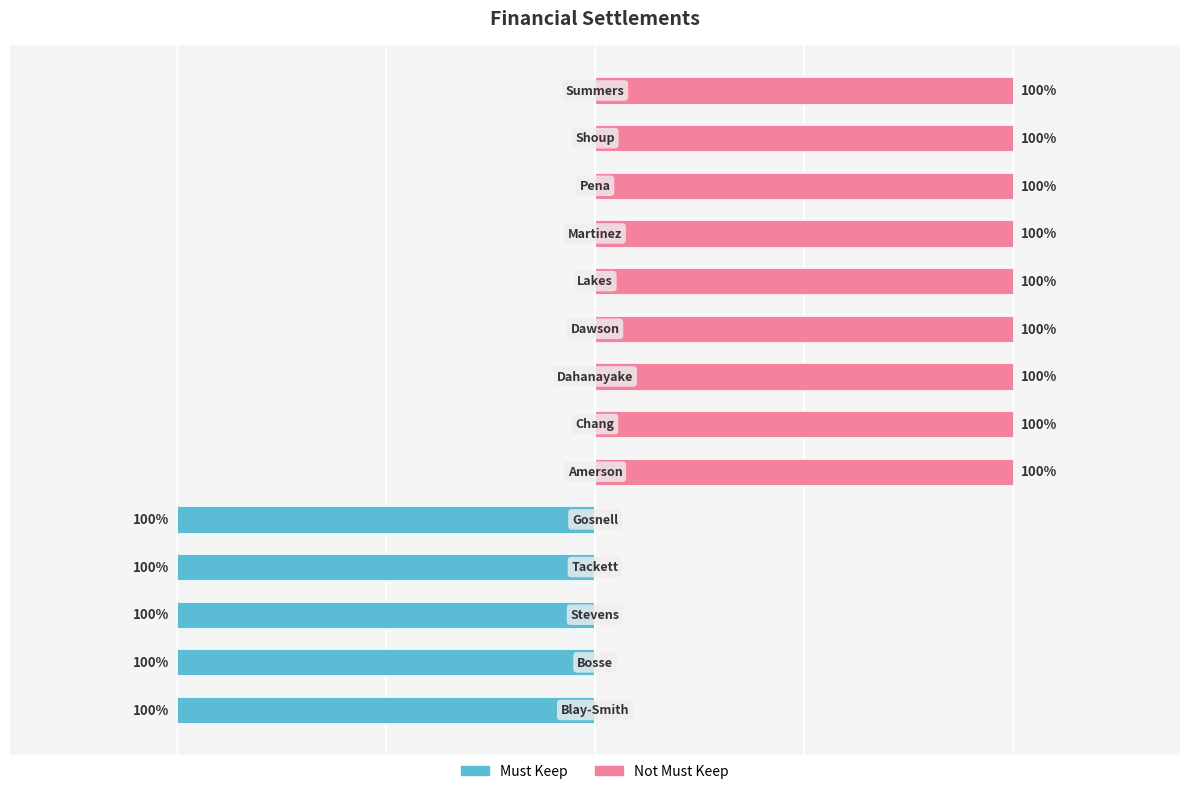

List the series in order of their overall mean, highest first.

Not Must Keep, Must Keep